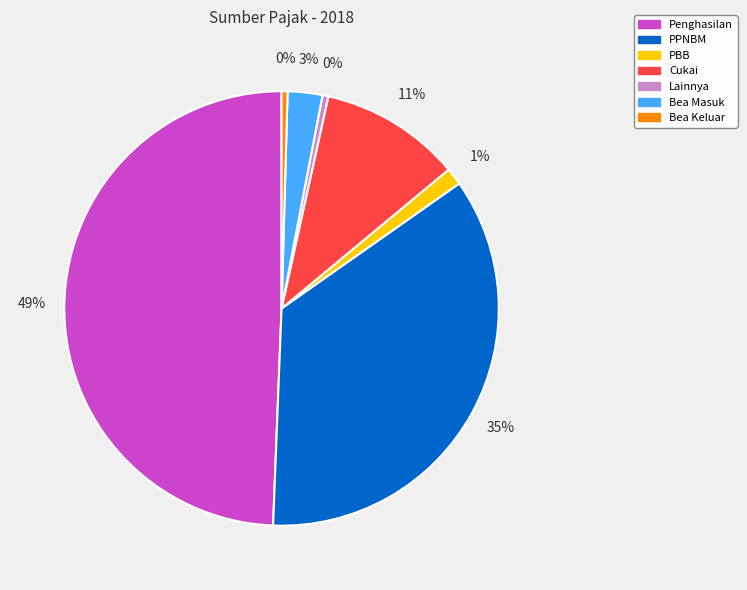

How many segments does this pie chart have?

7